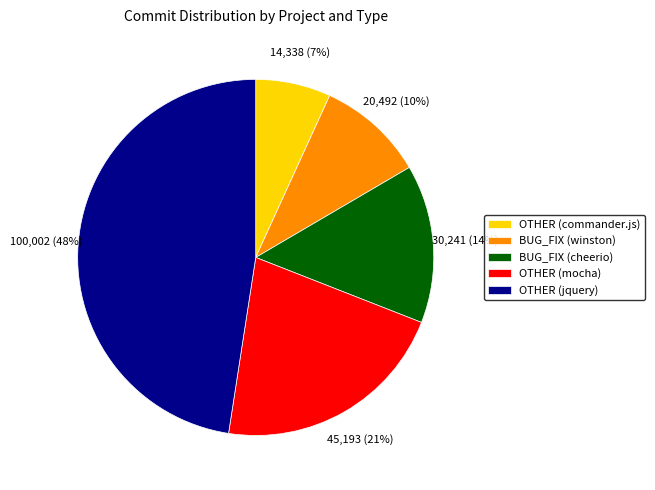

The BUG_FIX (cheerio) slice represents 14% of the pie. True or false?

True